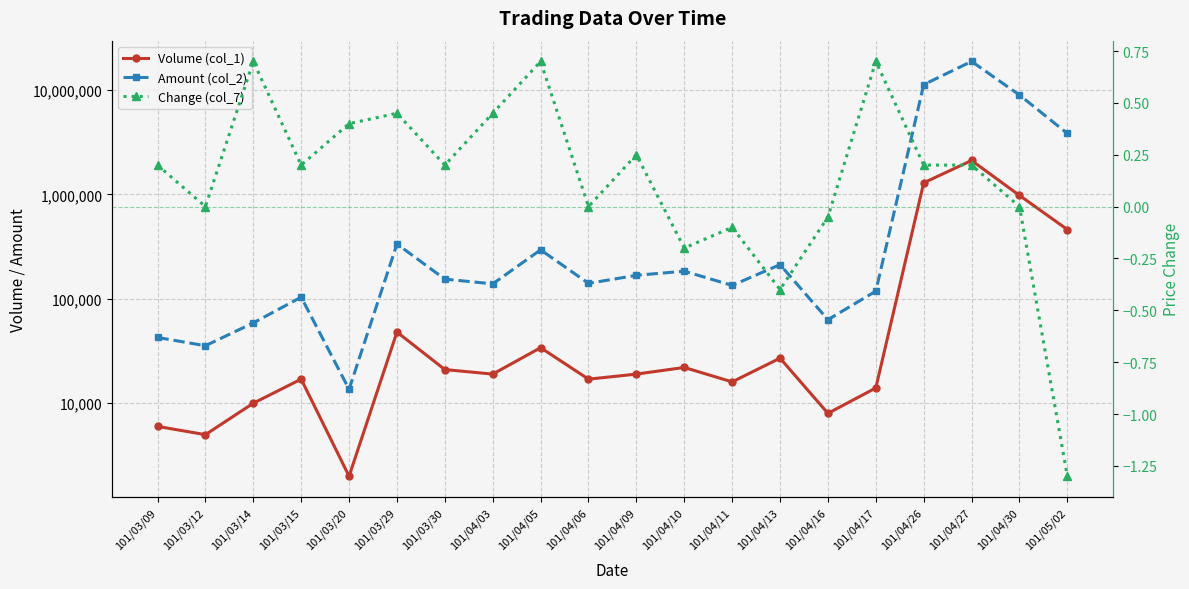

The Volume (col_1) series shows 2000.0 at 101/03/20. True or false?

True